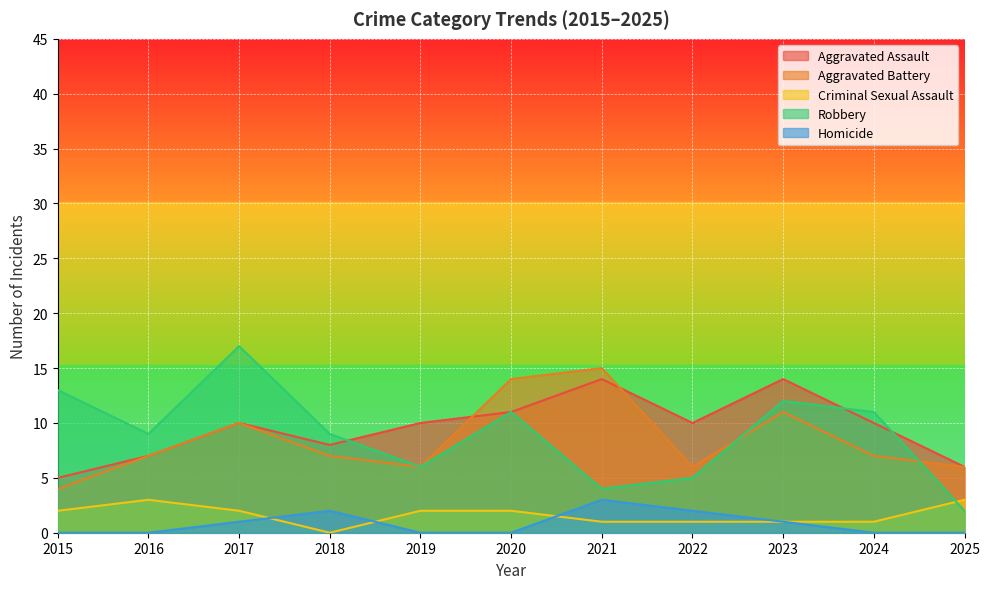

What is the value of the Aggravated Assault point at the 9th from the left?

14